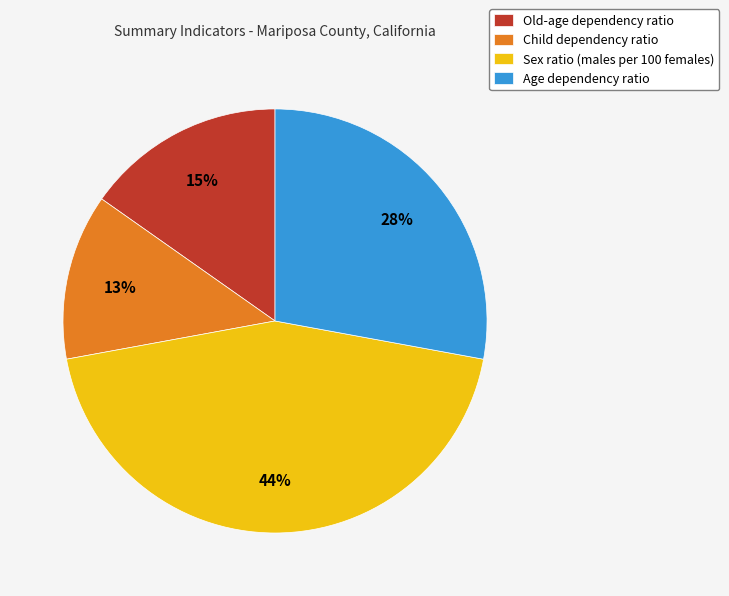

Which slice is the smallest?

Child dependency ratio